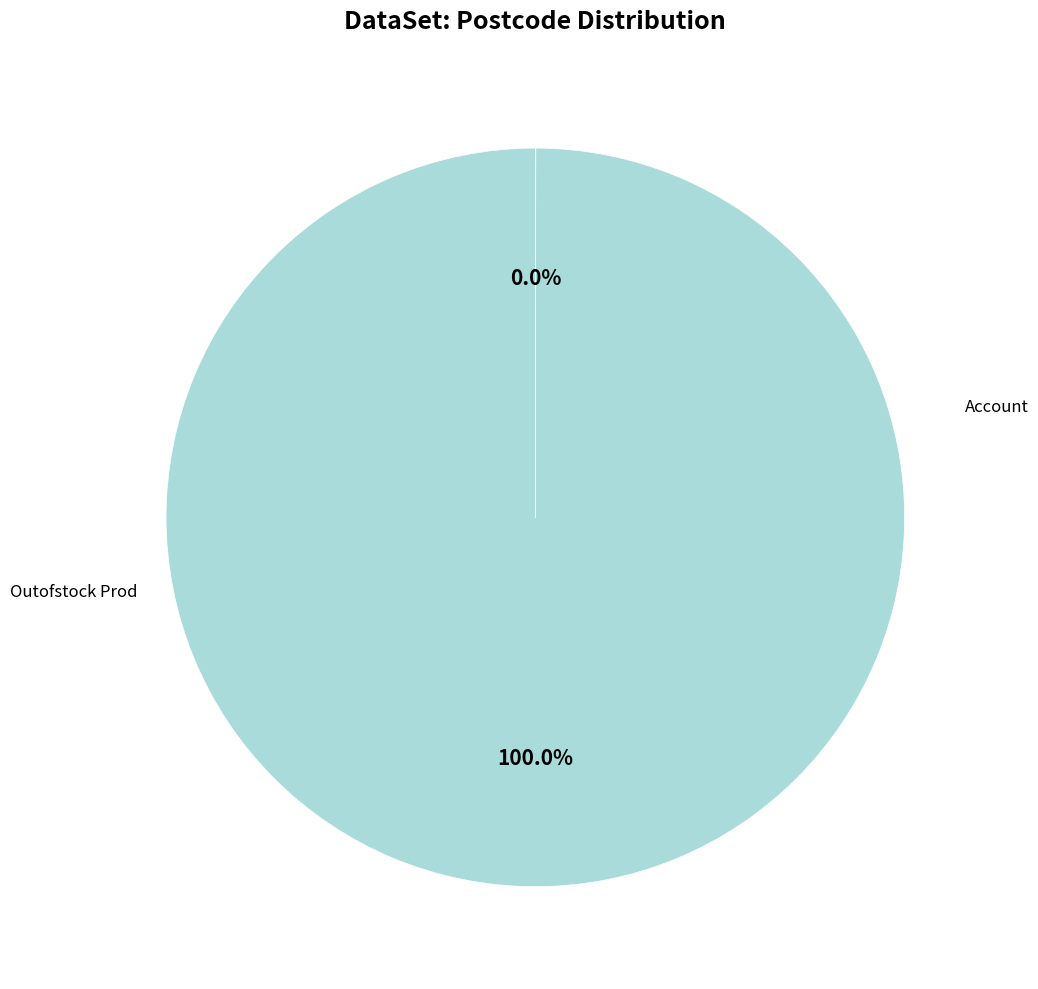

Is there a majority slice in this chart?

Yes